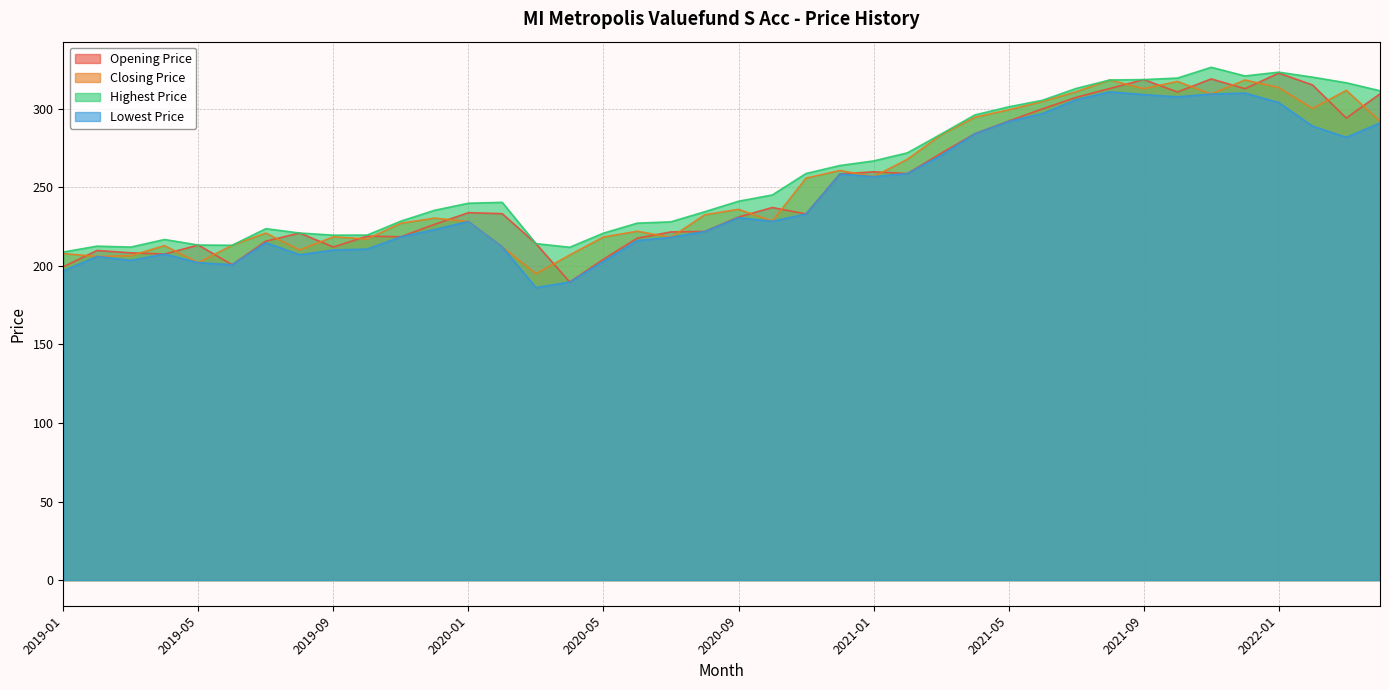

How many data points in Opening Price are less than 233?

19